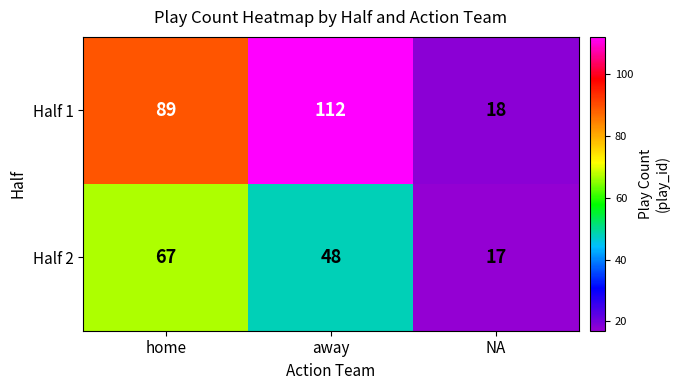

Rank the series at home from lowest to highest value.

Half 2, Half 1